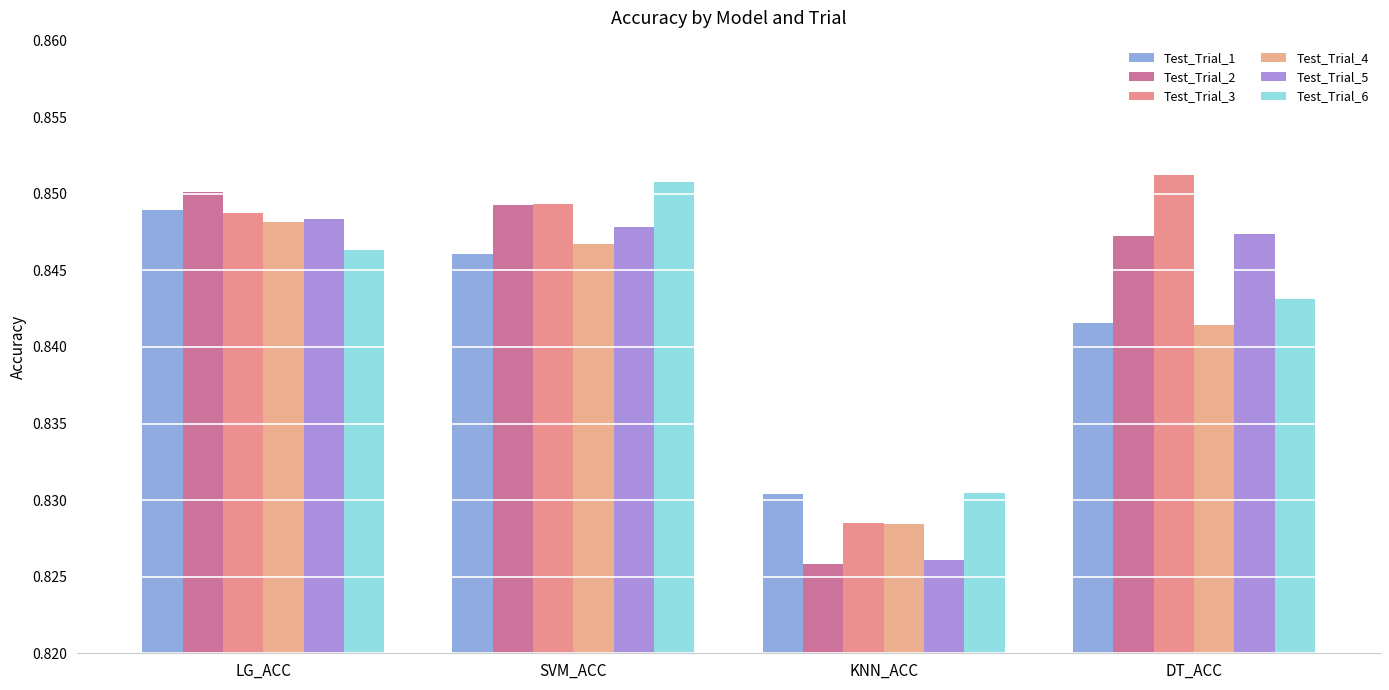

List the labels in order of Test_Trial_4 value, smallest first.

KNN_ACC, DT_ACC, SVM_ACC, LG_ACC